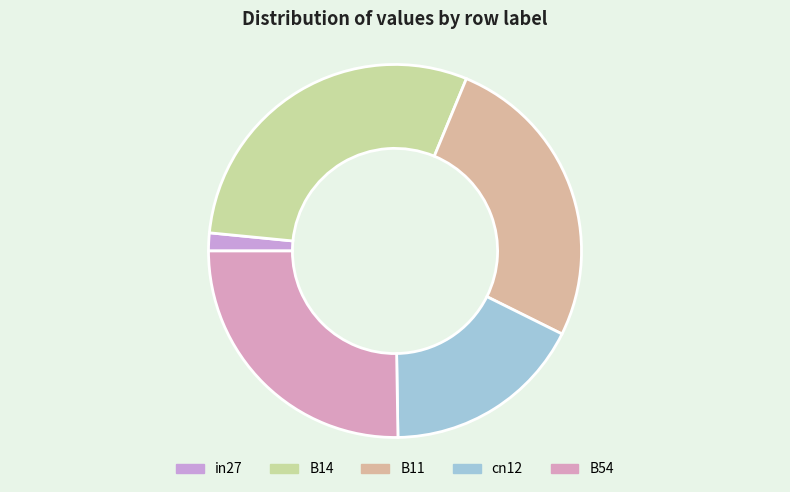

Rank the categories by value from highest to lowest.

B14, B11, B54, cn12, in27